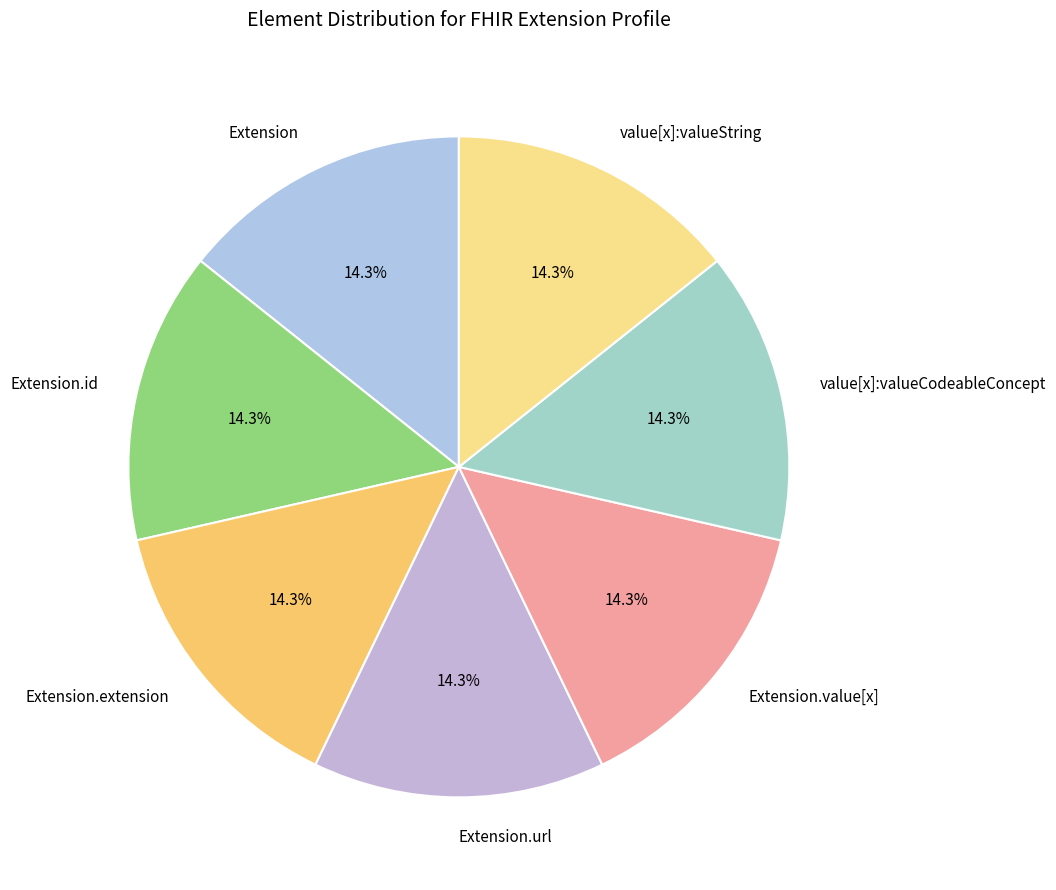

How much of the chart is everything except Extension.id?

85.7%